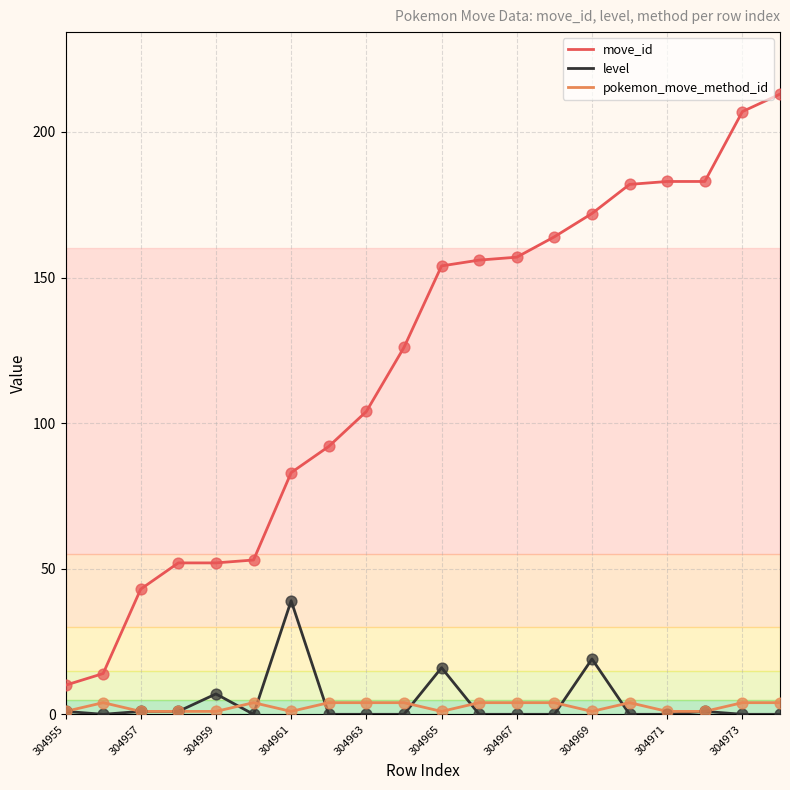

What is the total value across all series at 304971?

184